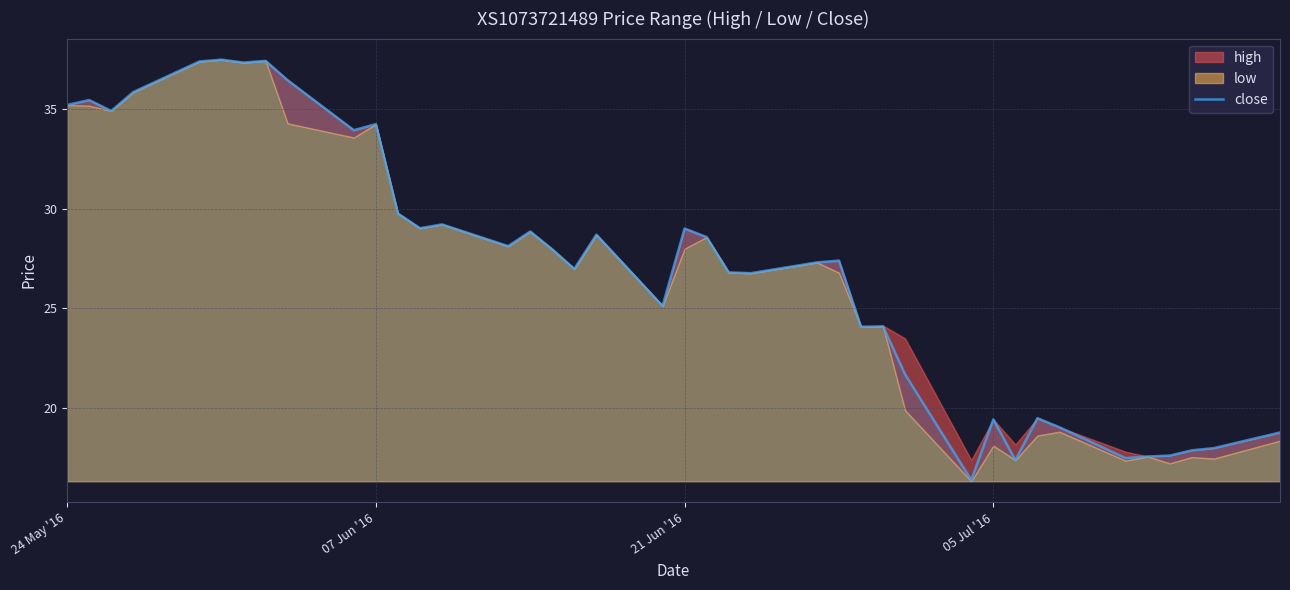

How many lines are shown in the chart?

1